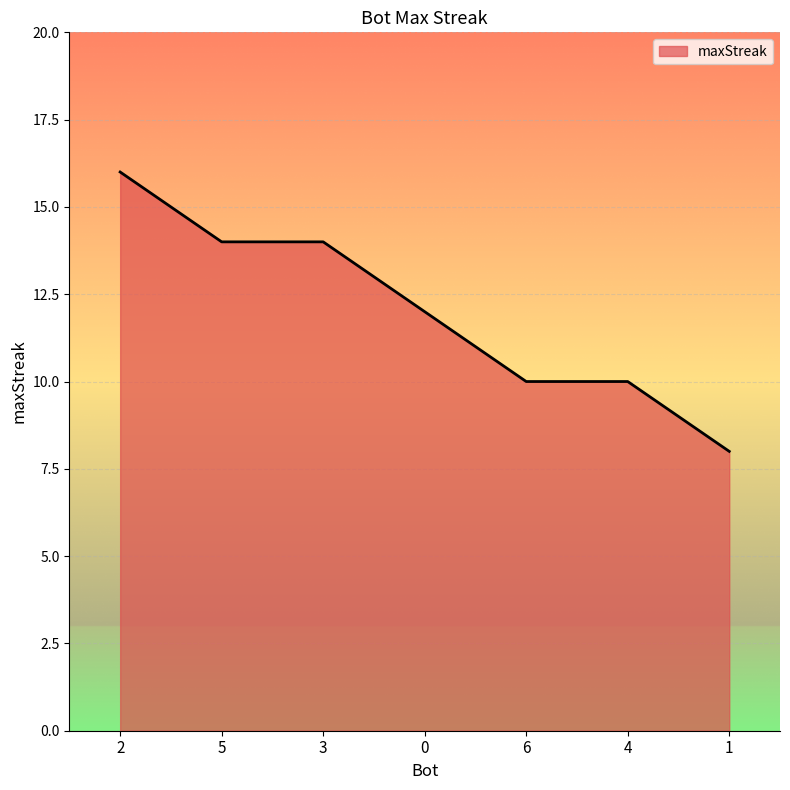

What position from the left is 0?

4